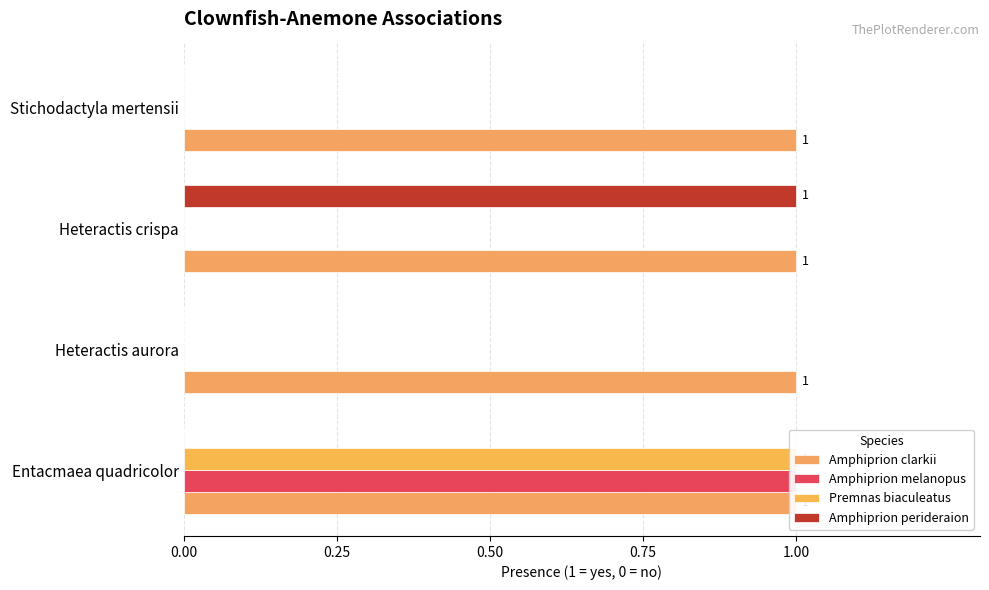

What is the maximum value for Premnas biaculeatus?

1.0